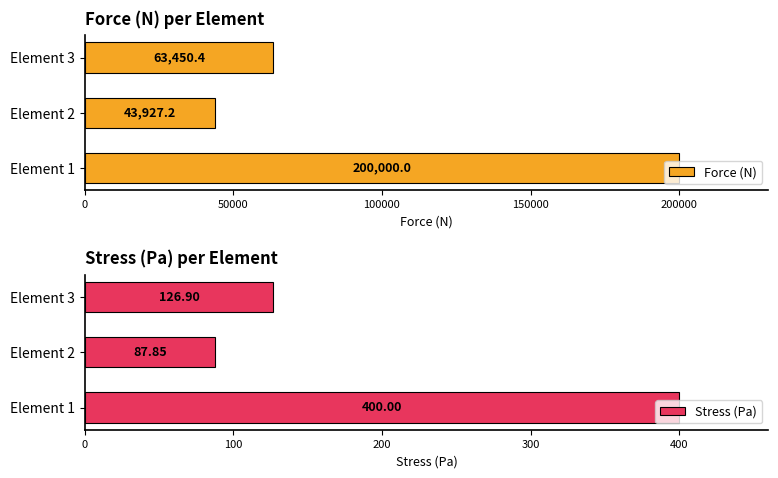

Reading left to right, transcribe all the data shown in this chart.

Force (N): 200000.0	43927.2	63450.4
Stress (Pa): 400.0	87.9	126.9